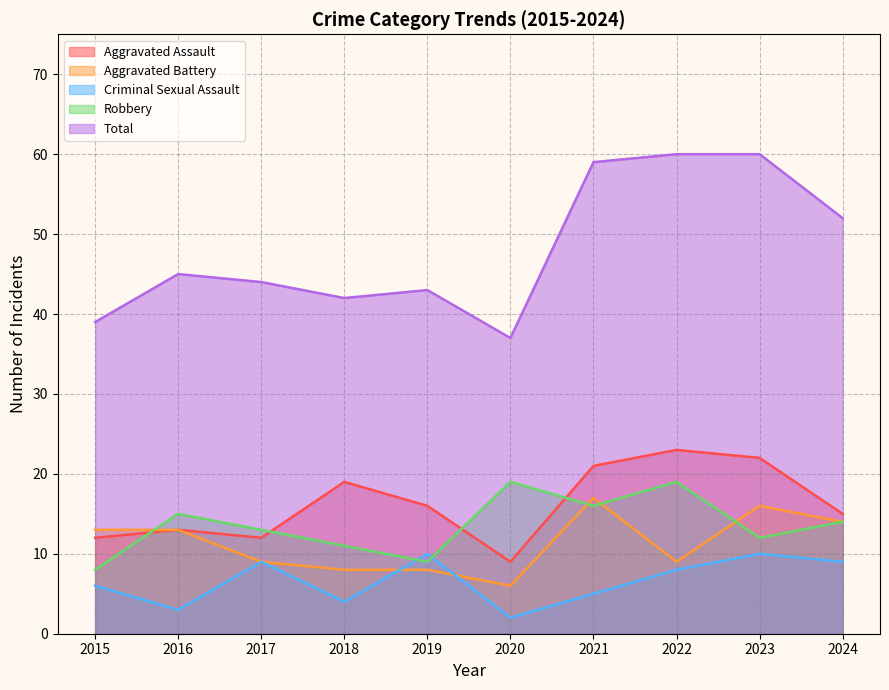

What is the difference between the maximum and minimum values in the Total series?

23